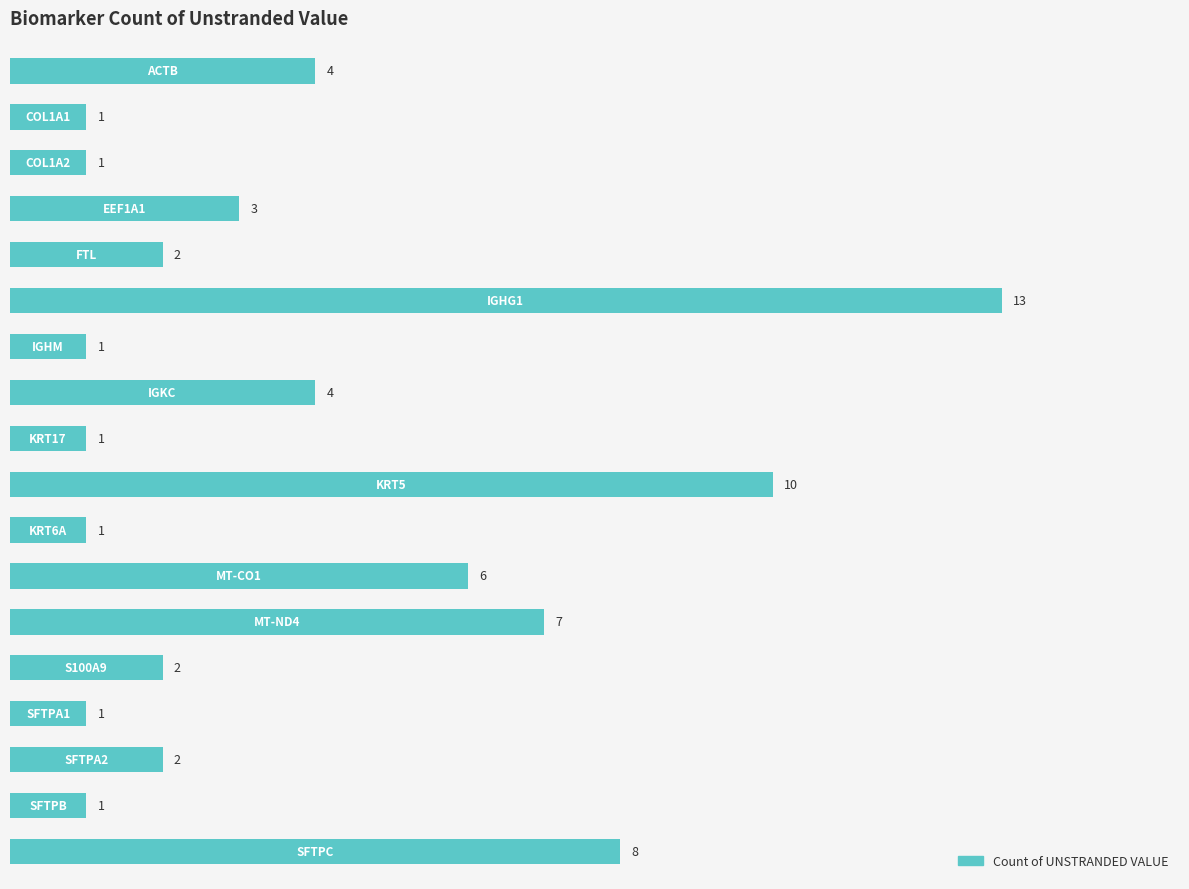

What is the value of the 11th bar from the top?

1